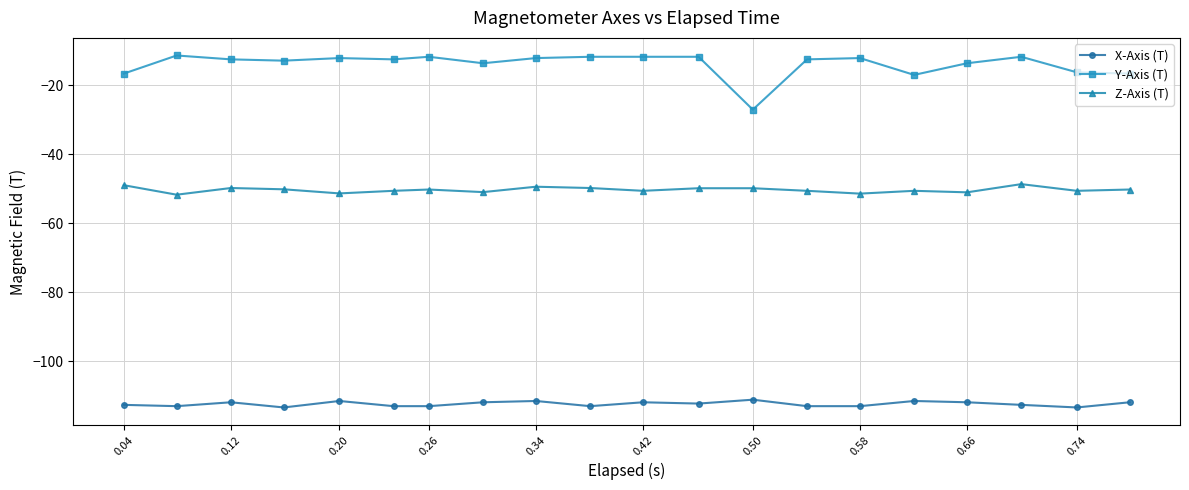

What are all the series names shown in the legend?

X-Axis (T), Y-Axis (T), Z-Axis (T)